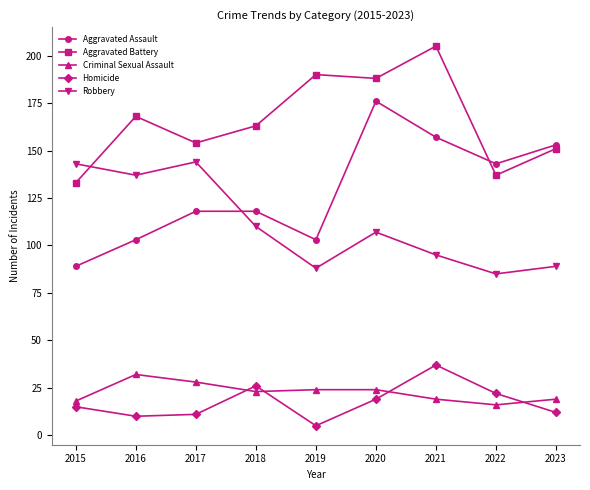

How many intersections are there between Homicide and Criminal Sexual Assault?

4